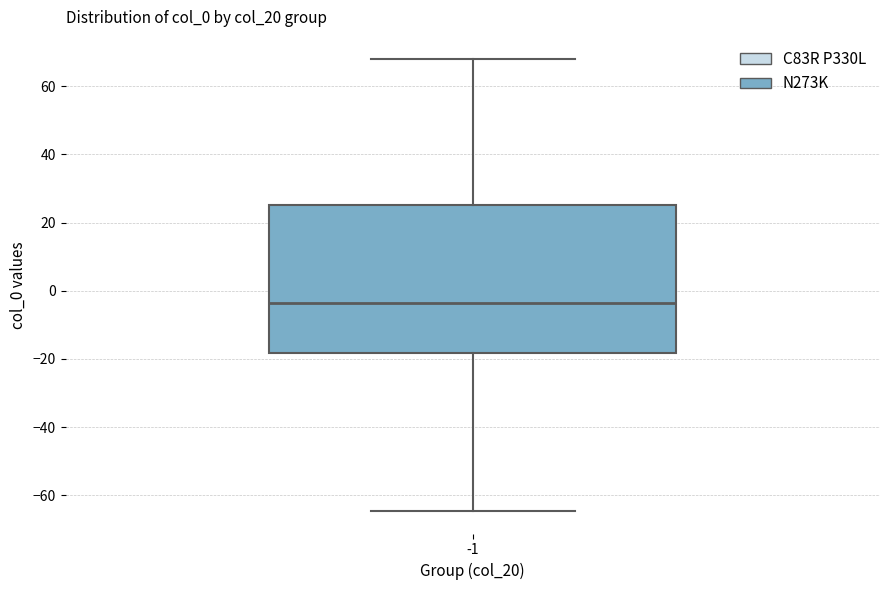

Transcribe this box plot: give where the median line is, the range the box spans, and where the two whiskers end, as read against the y-axis. The values are not printed on the chart, so give them approximately, as read against the axis.

median -4, box -18 to 26, whiskers -64 to 68